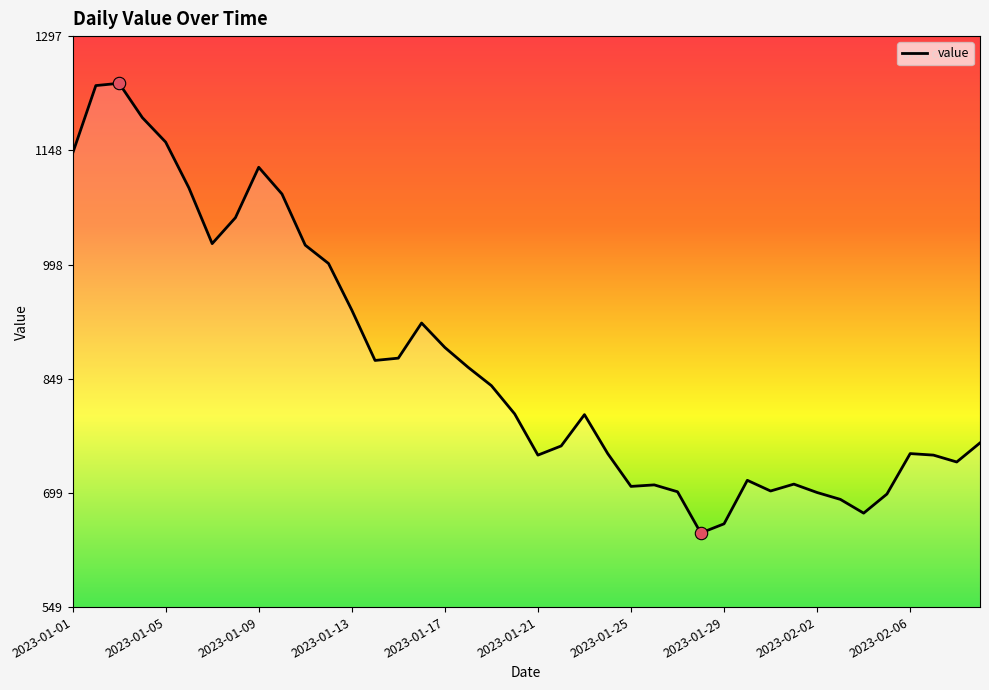

What is the minimum value shown in the chart?

647